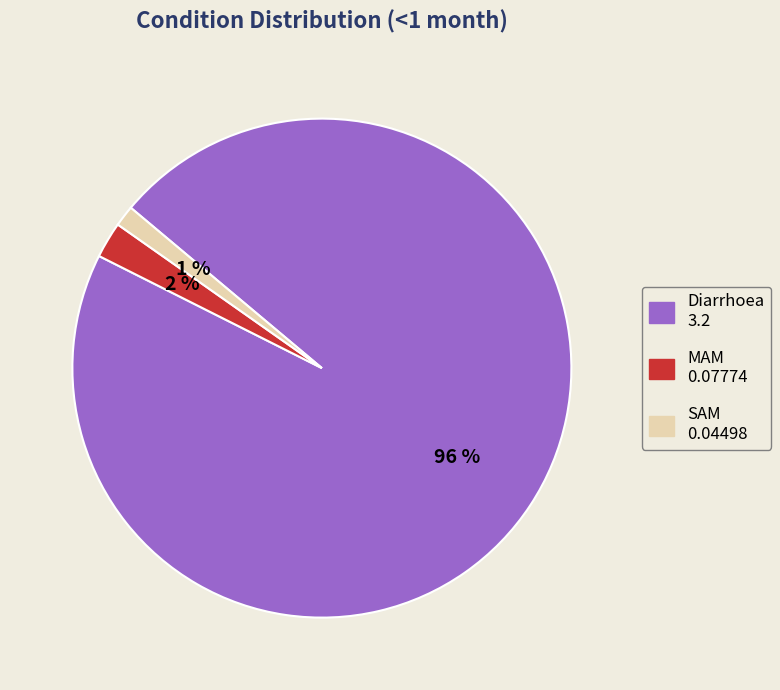

What is the smallest slice in the pie chart?

SAM